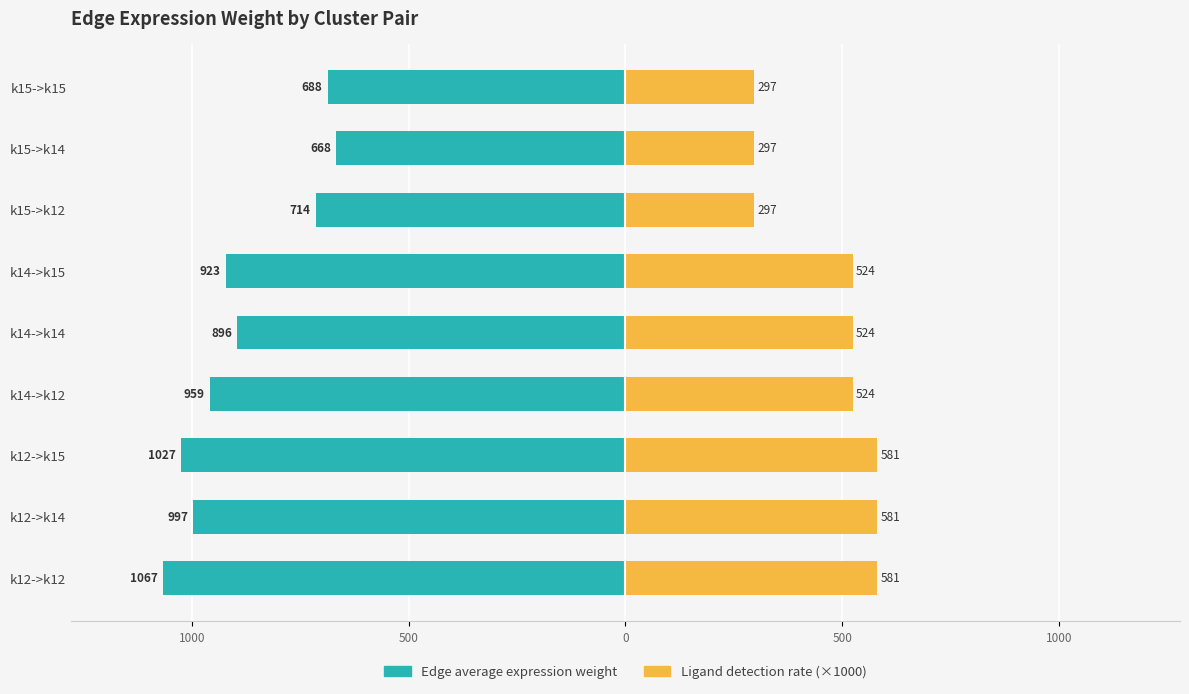

The Ligand detection rate (×1000) series shows 934.1 at k14->k14. True or false?

False